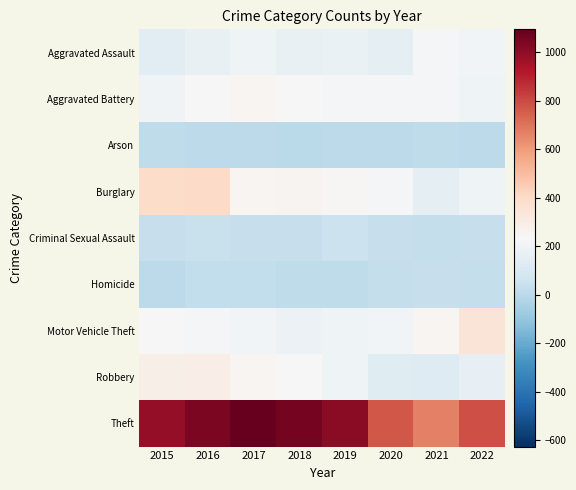

What is the minimum value shown in the chart?

5